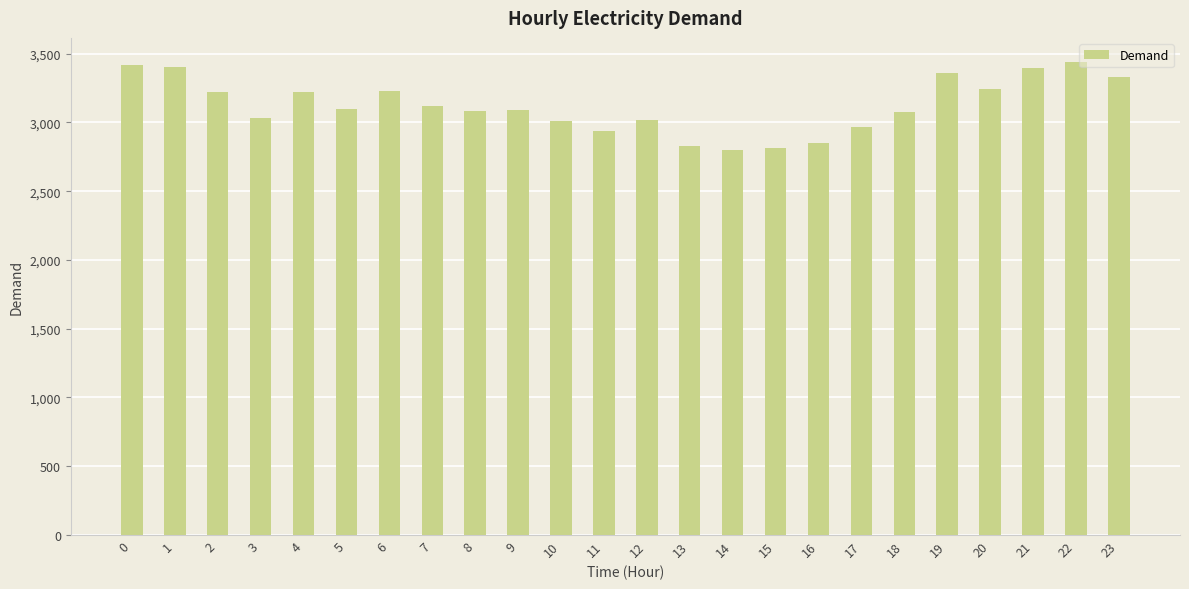

True or false: the data shows 5351 at 23.

False